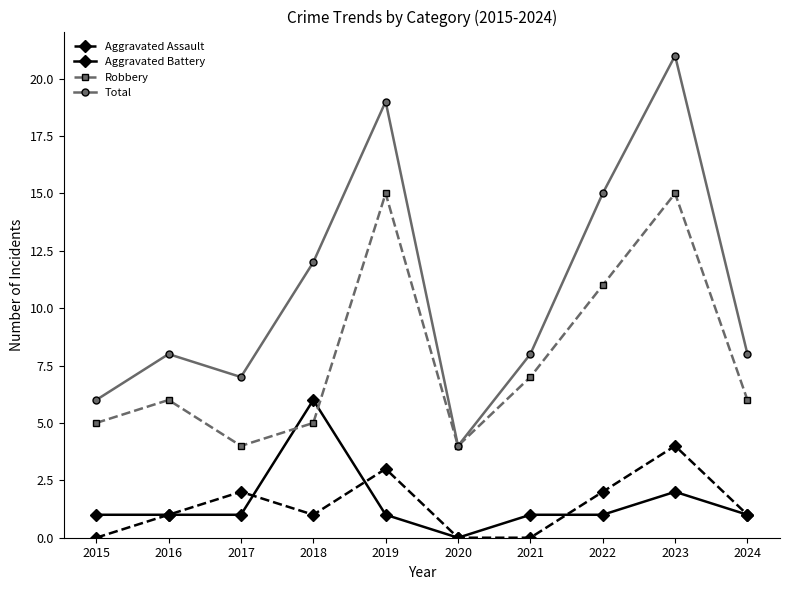

Rank the series at 2021 from highest to lowest value.

Total, Robbery, Aggravated Battery, Aggravated Assault